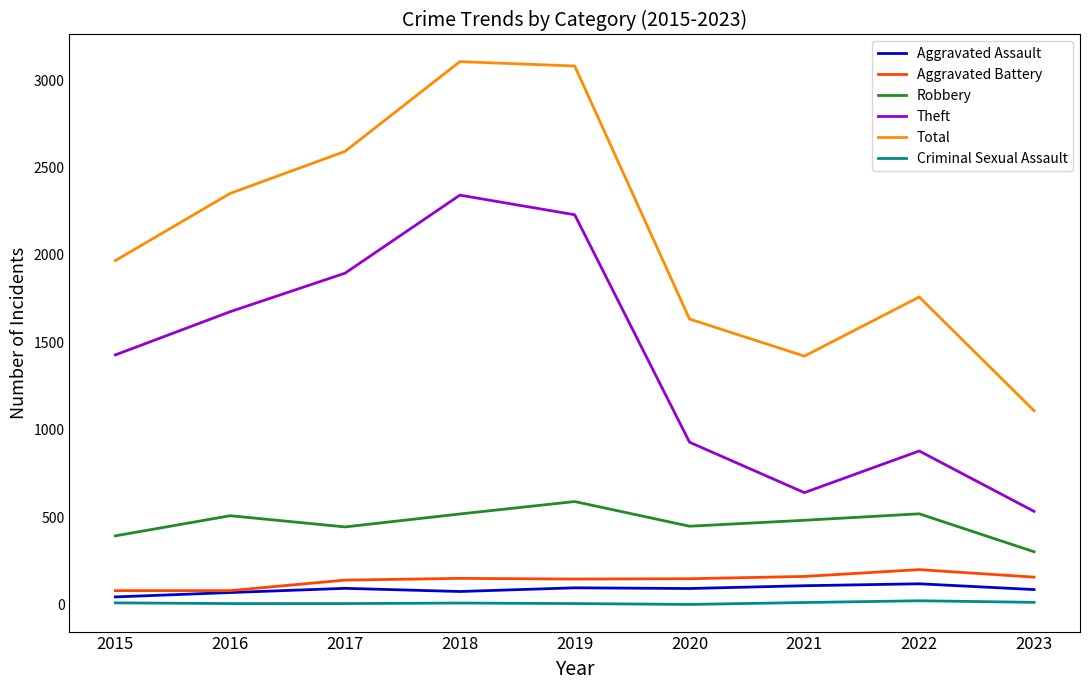

At which label is Total closest to 2107?

2015